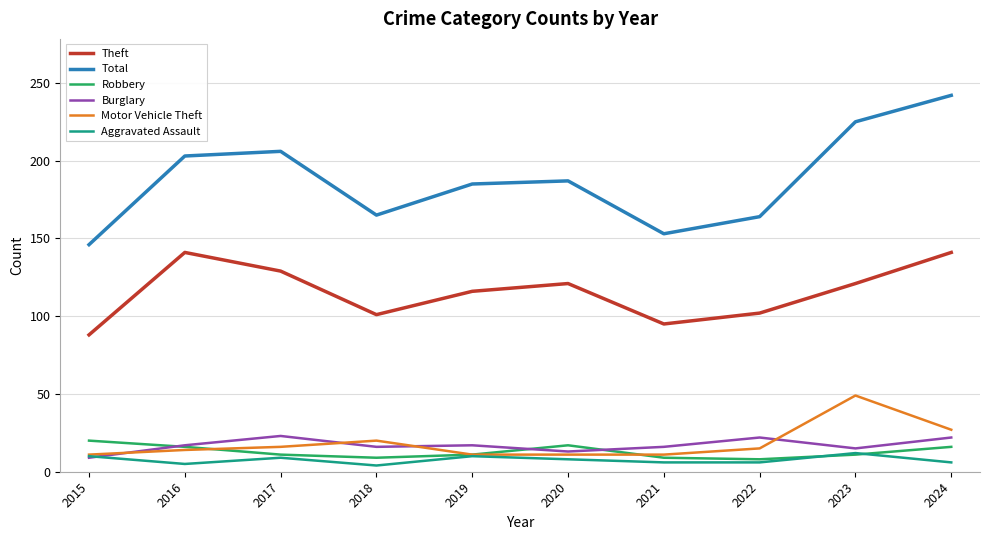

What is the smallest value displayed?

4